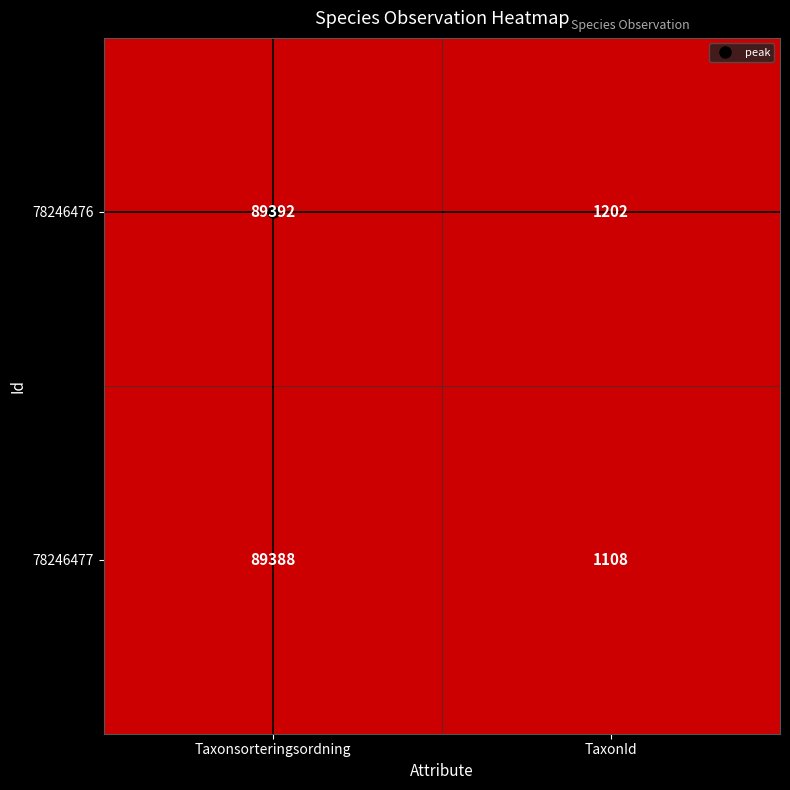

True or false: 78246476 has a value of 47835 at Taxonsorteringsordning.

False